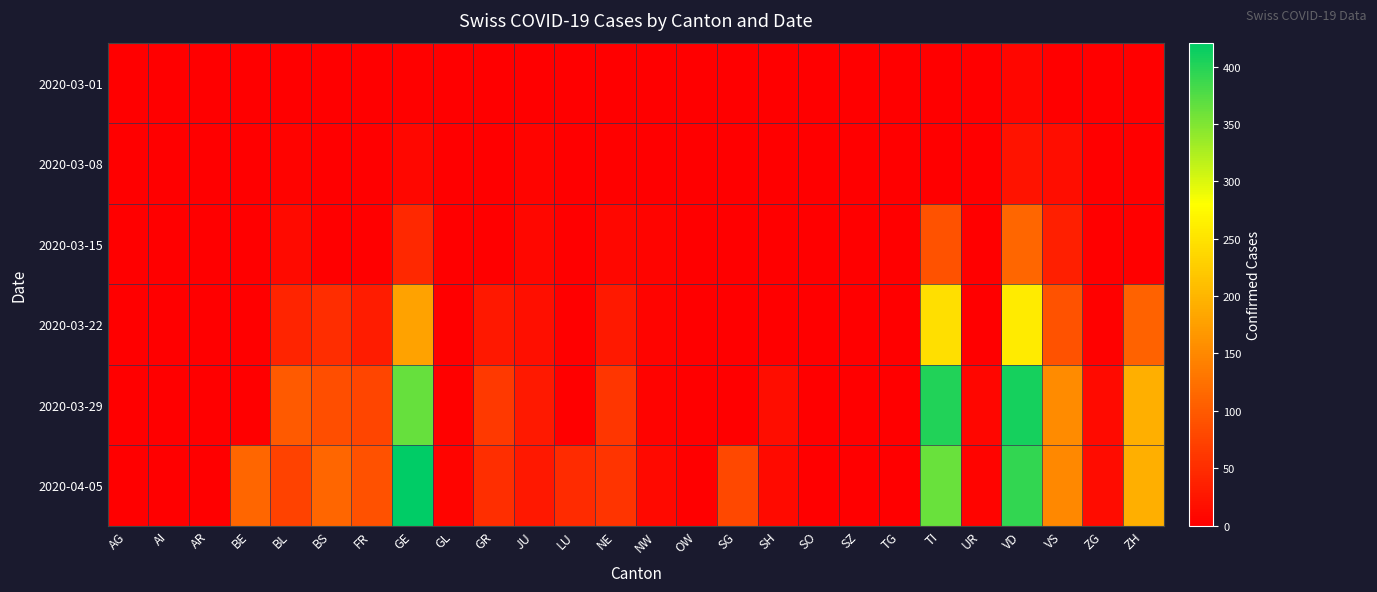

Between JU and NW, which is larger?

JU